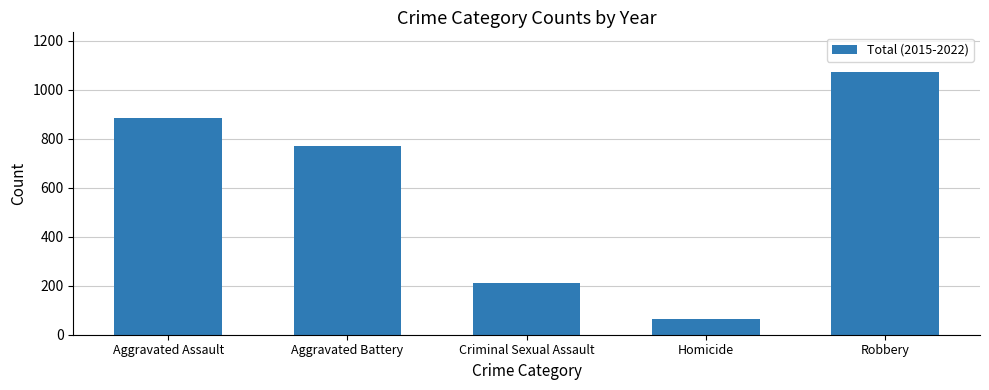

What is the smallest value displayed?

63